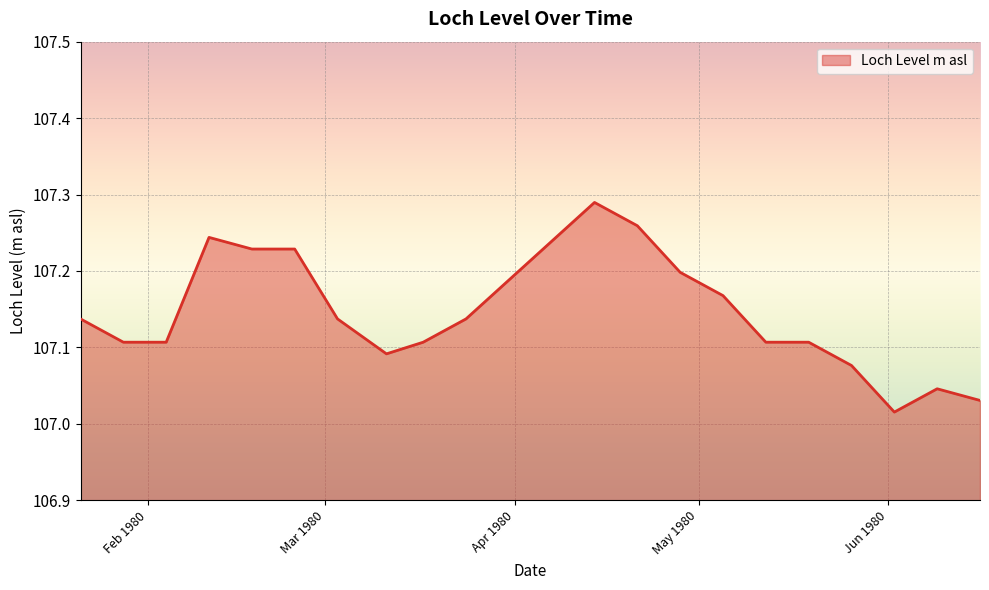

What is the difference between the maximum and minimum values?

0.3